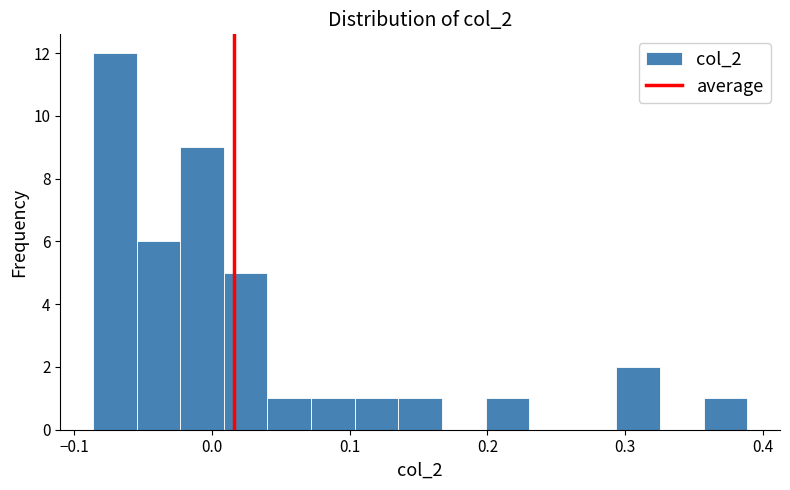

Read against the x-axis, roughly where is the centre of the tallest bar?

-0.07